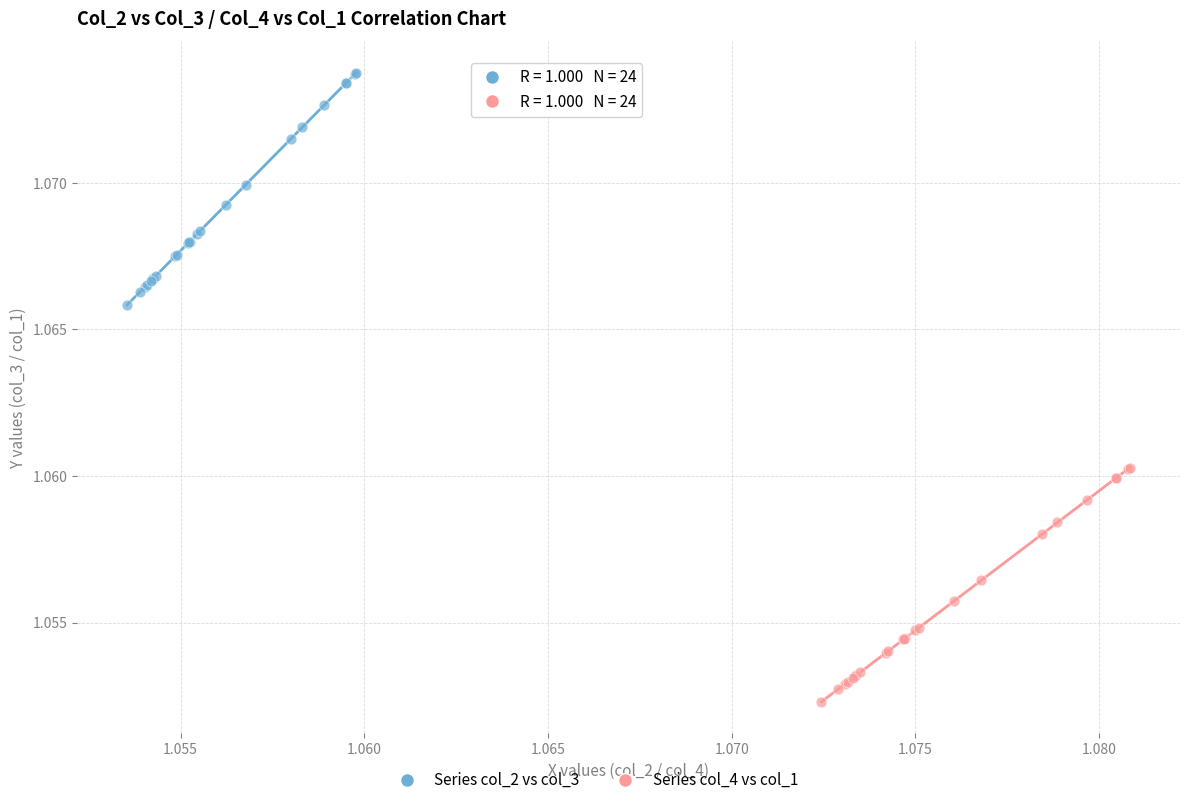

Which series has the widest spread of Y values?

Series col_4 vs col_1